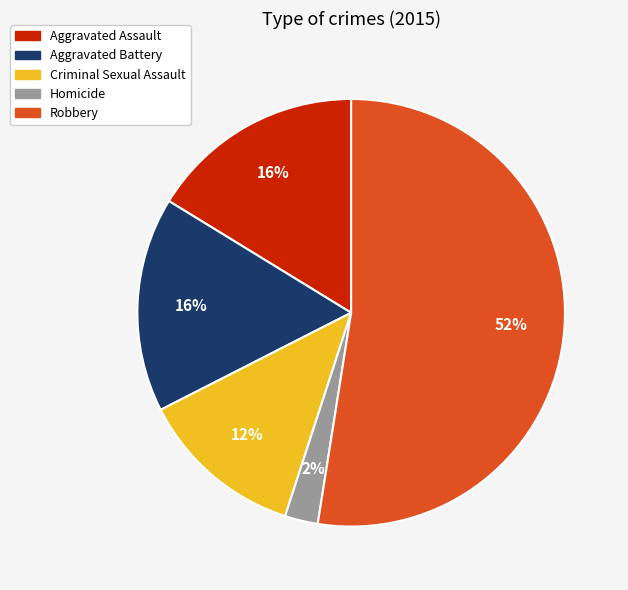

How many slices are in this pie chart?

5